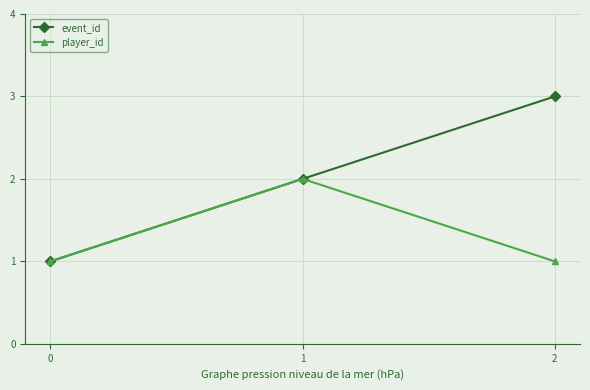

What is the difference between the maximum and minimum values in the player_id series?

1